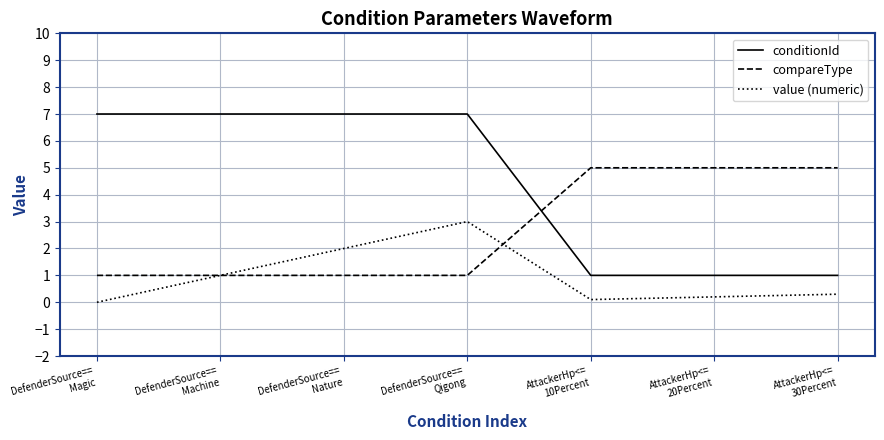

Which series has the widest spread of values?

conditionId